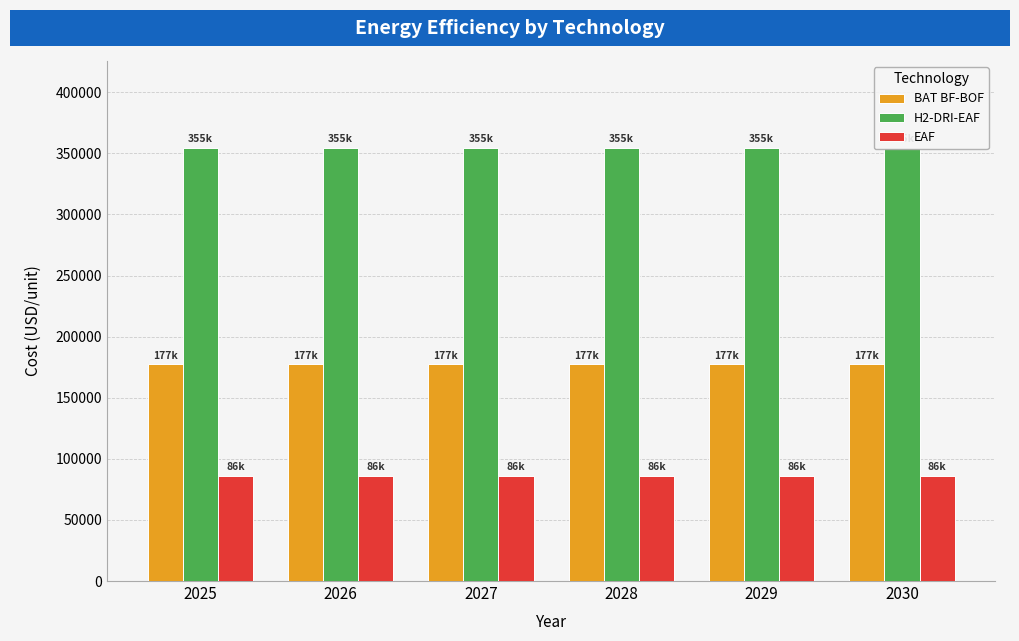

Is it true that H2-DRI-EAF equals 354617.6 at 2026?

True